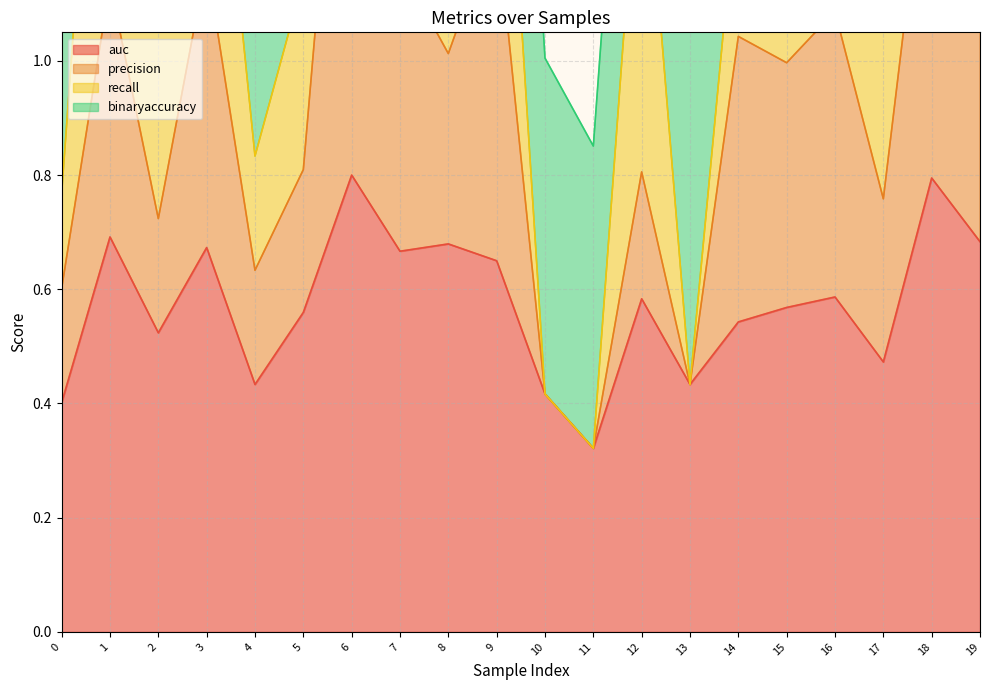

What is the highest value of the auc series?

0.8